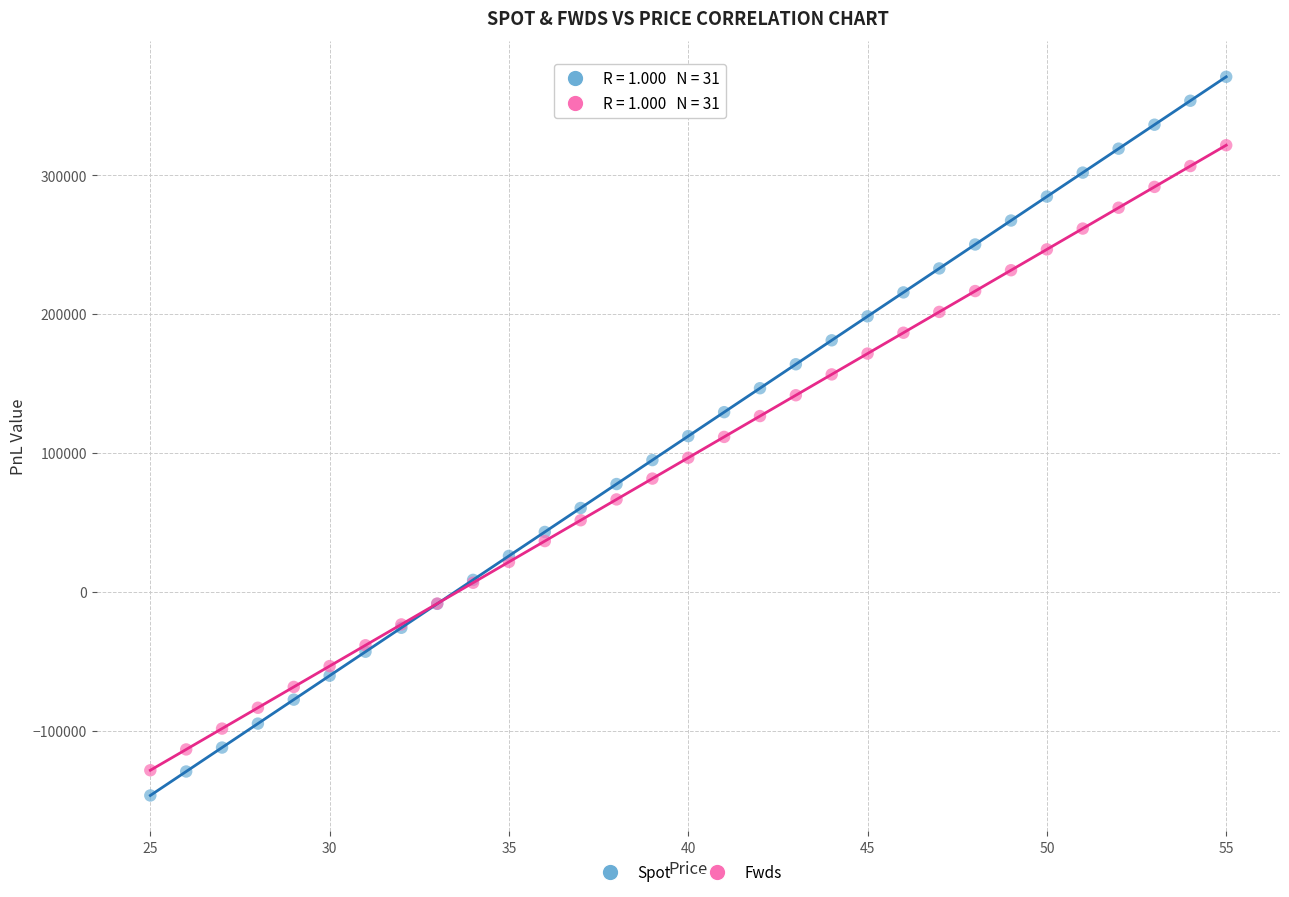

Which series contains the lowest Y value?

Spot